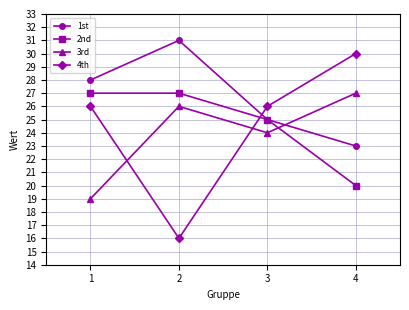

True or false: 3rd and 4th intersect in this chart.

True